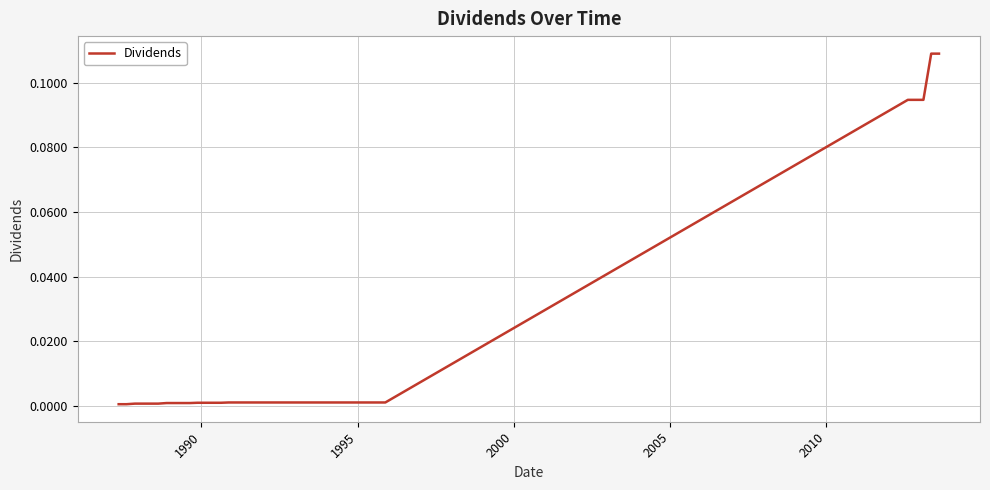

What is the greatest value displayed?

0.1